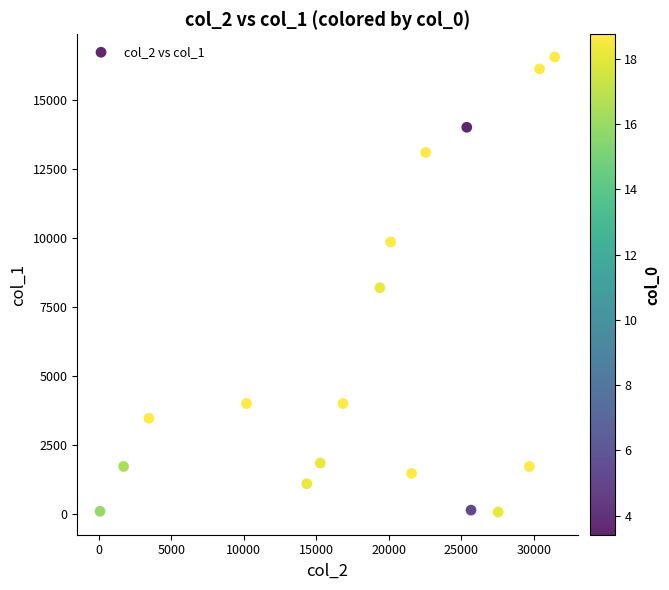

What is the range of Y values (max minus min)?

16478